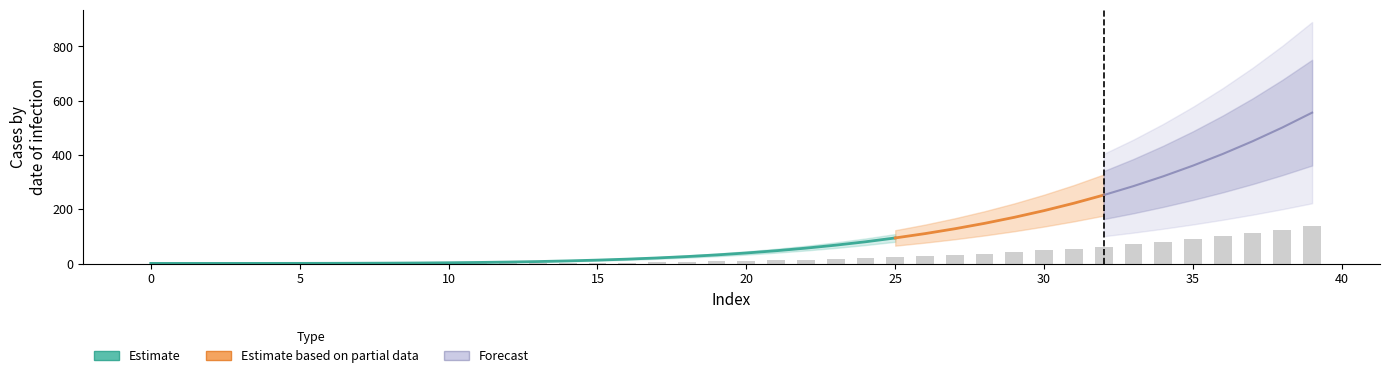

What is the approximate value of 99 at 22?

57.2